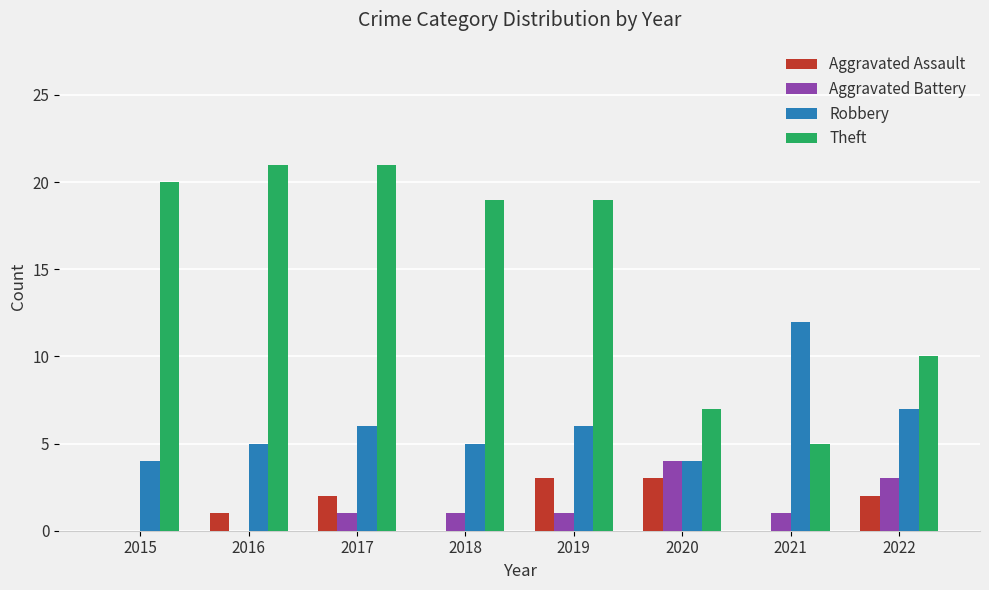

Which series has the largest range (max minus min)?

Theft